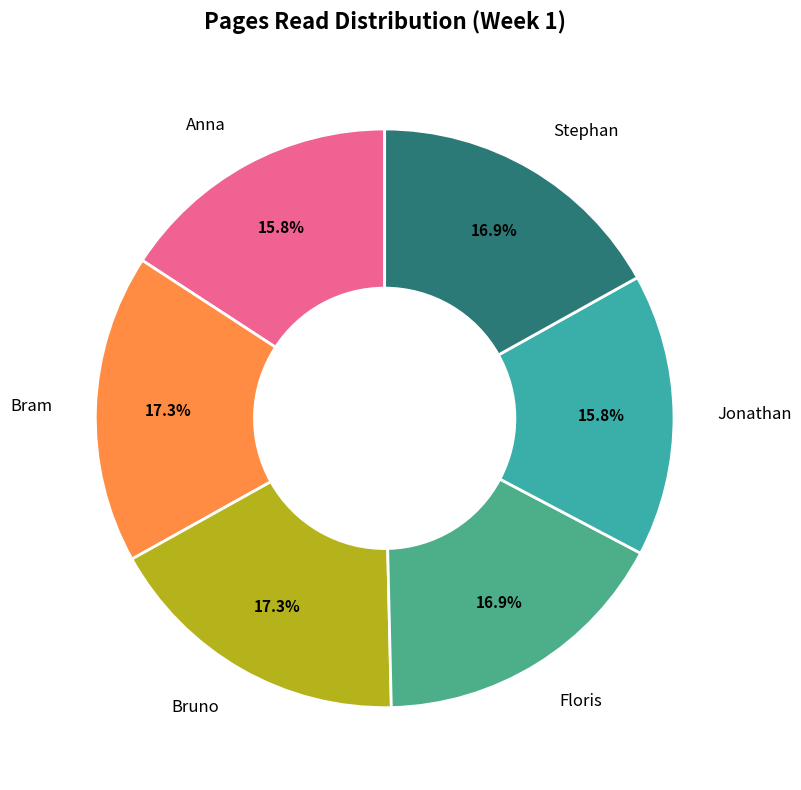

How many segments does this pie chart have?

6